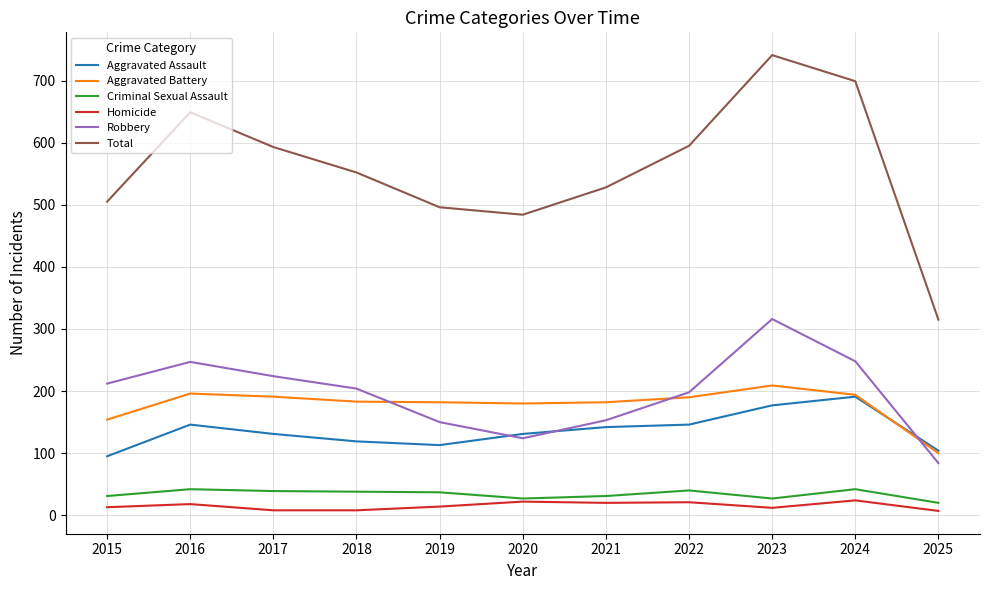

What is the highest value of the Homicide series?

24